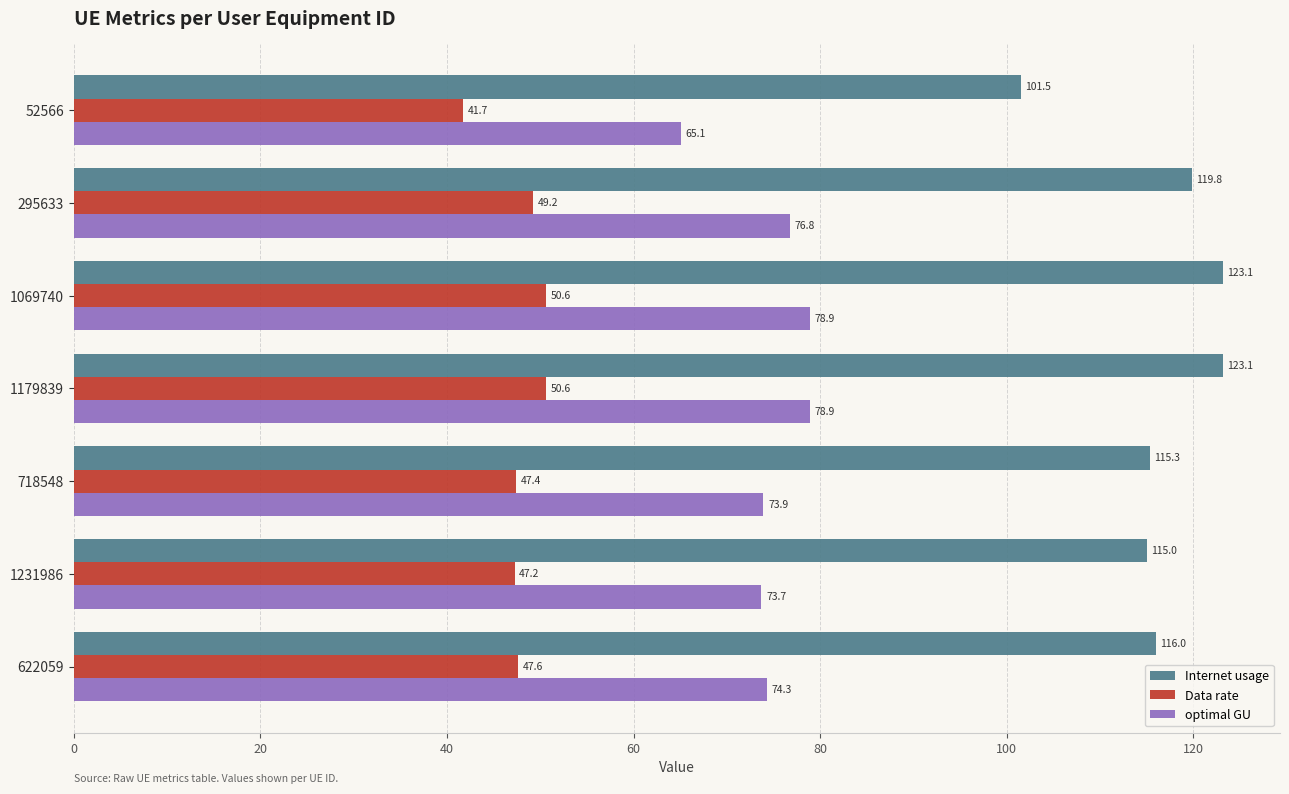

How many data points in Internet usage are above 115?

6